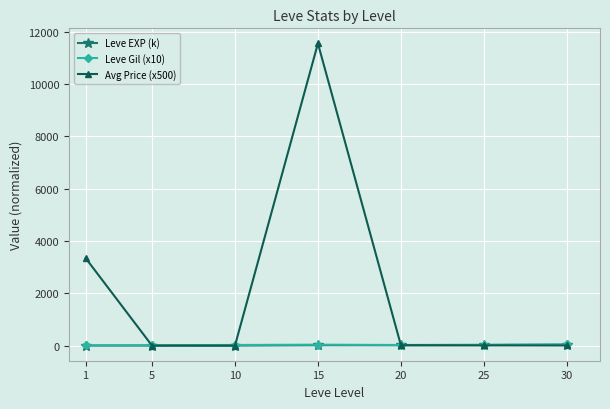

How many intersections are there between Avg Price (x500) and Leve Gil (x10)?

3